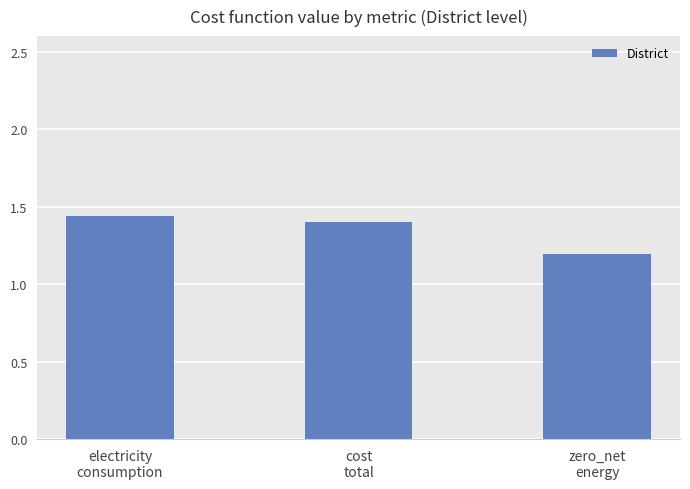

What position from the left is cost
total?

2